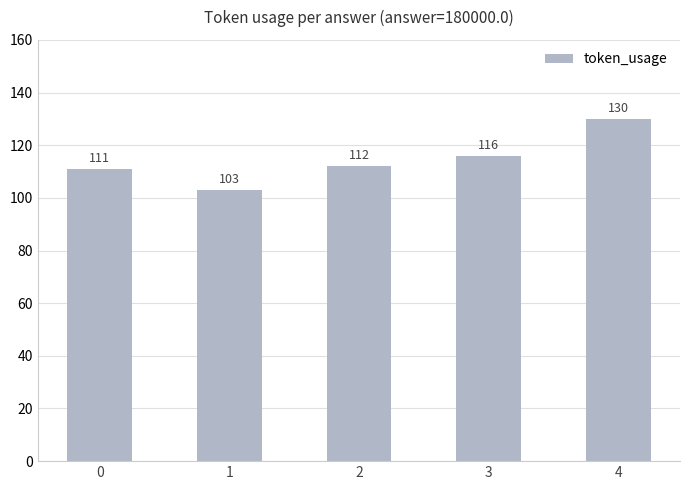

Which label corresponds to the largest value in the chart?

4